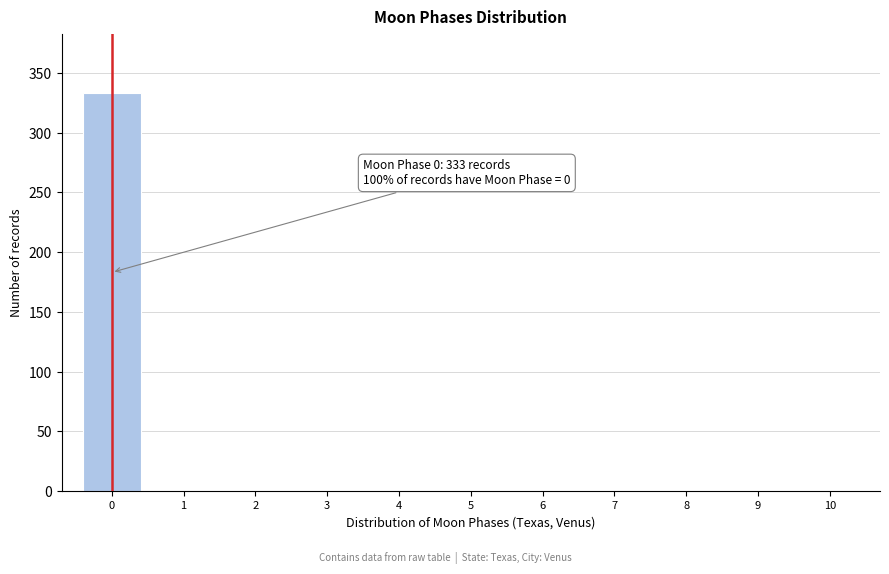

Reading left to right, extract all data points from this chart.

0=333	1=0	2=0	3=0	4=0	5=0	6=0	7=0	8=0	9=0	10=0